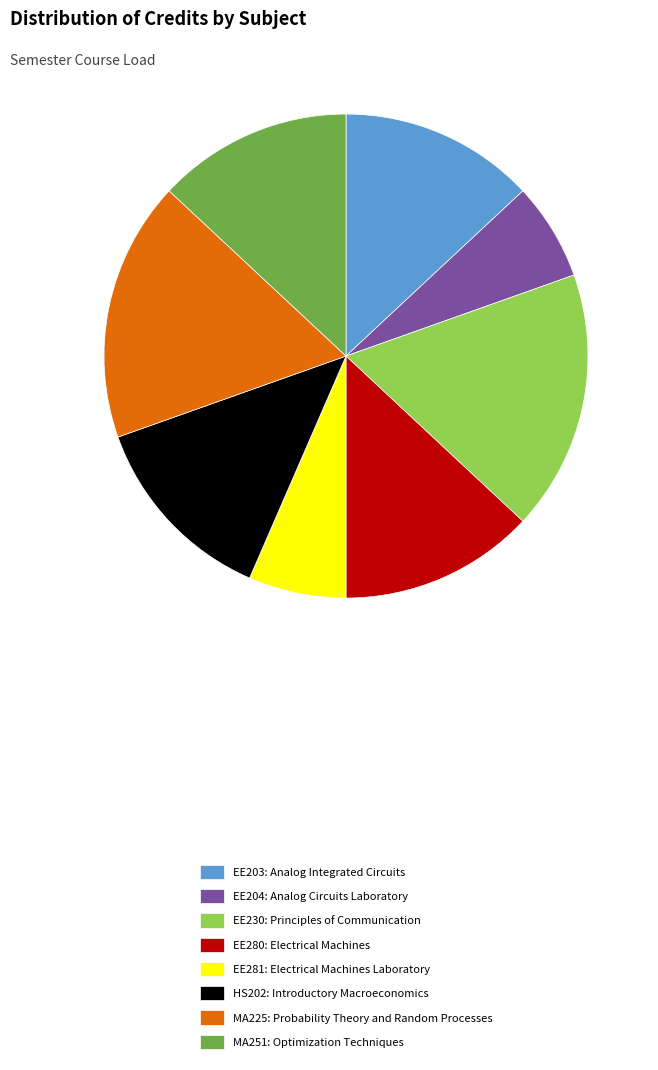

Combined, do MA225: Probability Theory and Random Processes and HS202: Introductory Macroeconomics account for over 50%?

No